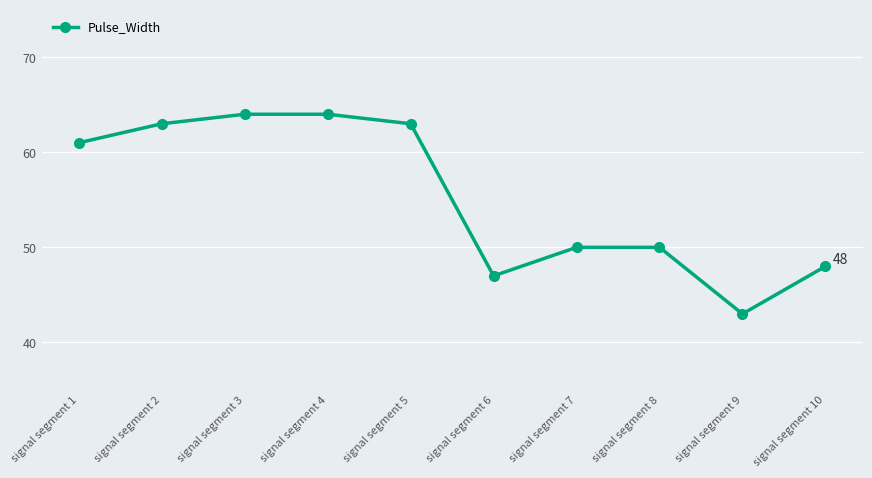

Reading right to left, extract all data points from this chart.

signal segment 10=48	signal segment 9=43	signal segment 8=50	signal segment 7=50	signal segment 6=47	signal segment 5=63	signal segment 4=64	signal segment 3=64	signal segment 2=63	signal segment 1=61